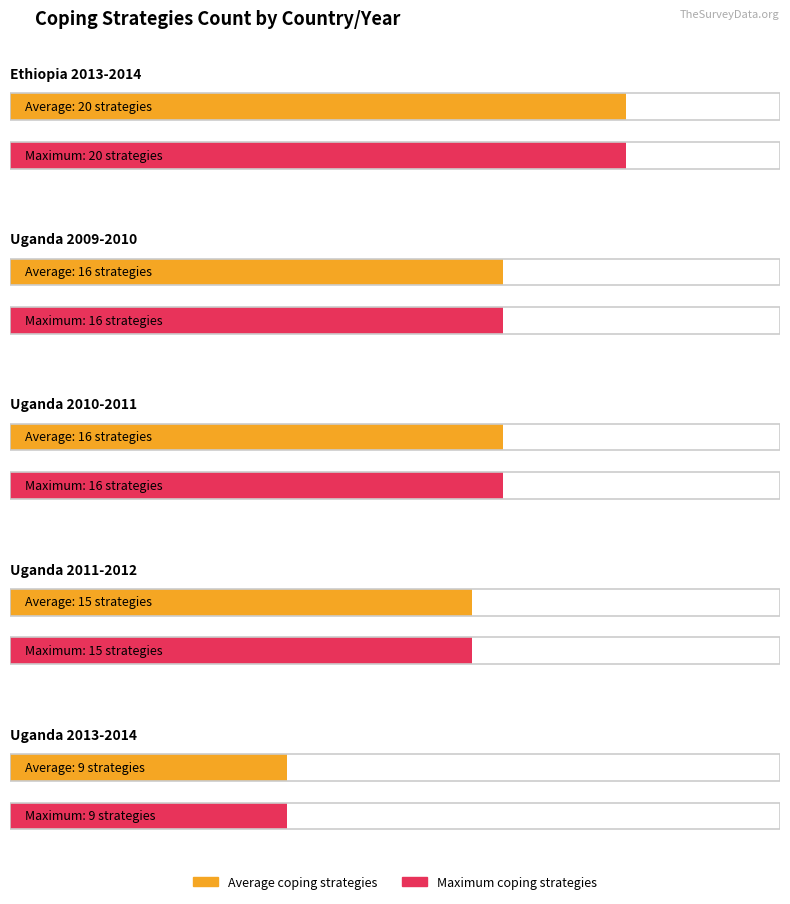

Reading right to left, transcribe all the data shown in this chart.

Average coping strategies: Uganda 2013-2014=9	Uganda 2011-2012=15	Uganda 2010-2011=16	Uganda 2009-2010=16	Ethiopia 2013-2014=20
Maximum coping strategies: Uganda 2013-2014=9	Uganda 2011-2012=15	Uganda 2010-2011=16	Uganda 2009-2010=16	Ethiopia 2013-2014=20